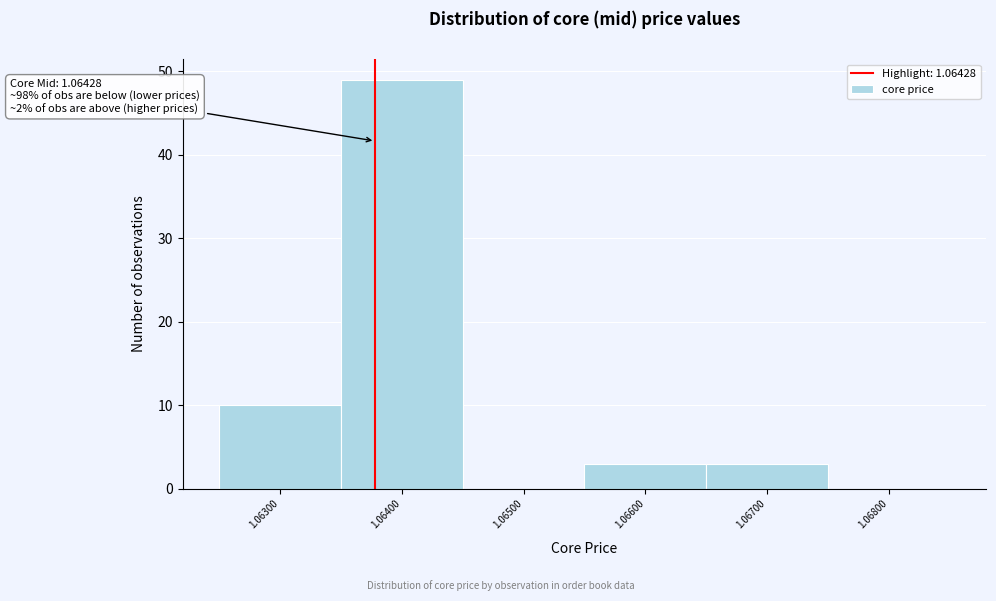

Reading left to right, what are all the values shown in this chart?

1.06300=10	1.06400=49	1.06500=0	1.06600=3	1.06700=3	1.06800=0